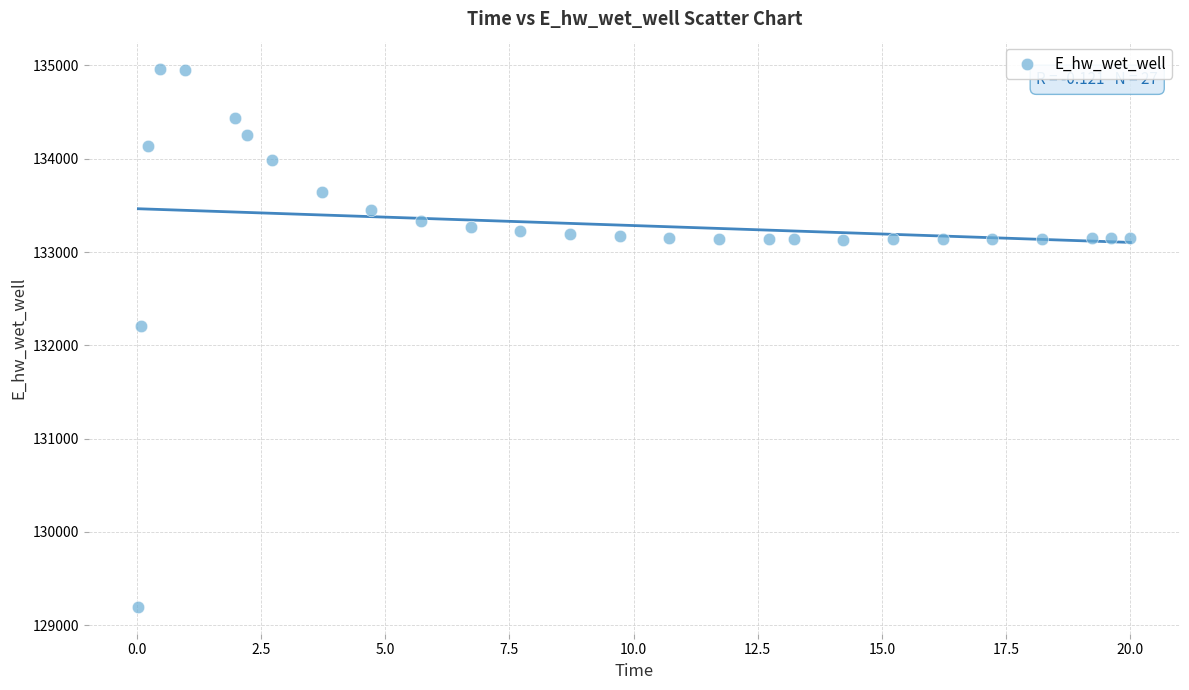

What is the range of Y values (max minus min)?

5770.3